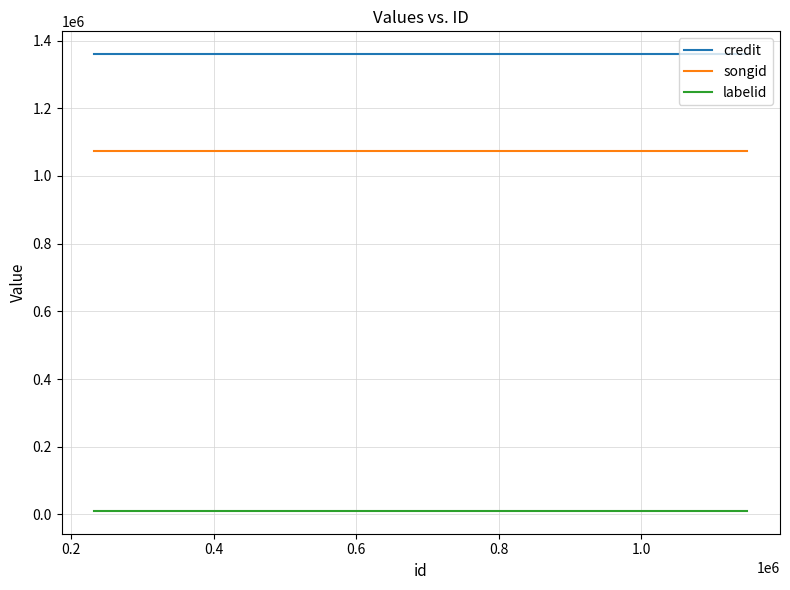

What is the highest value of the songid series?

1074814